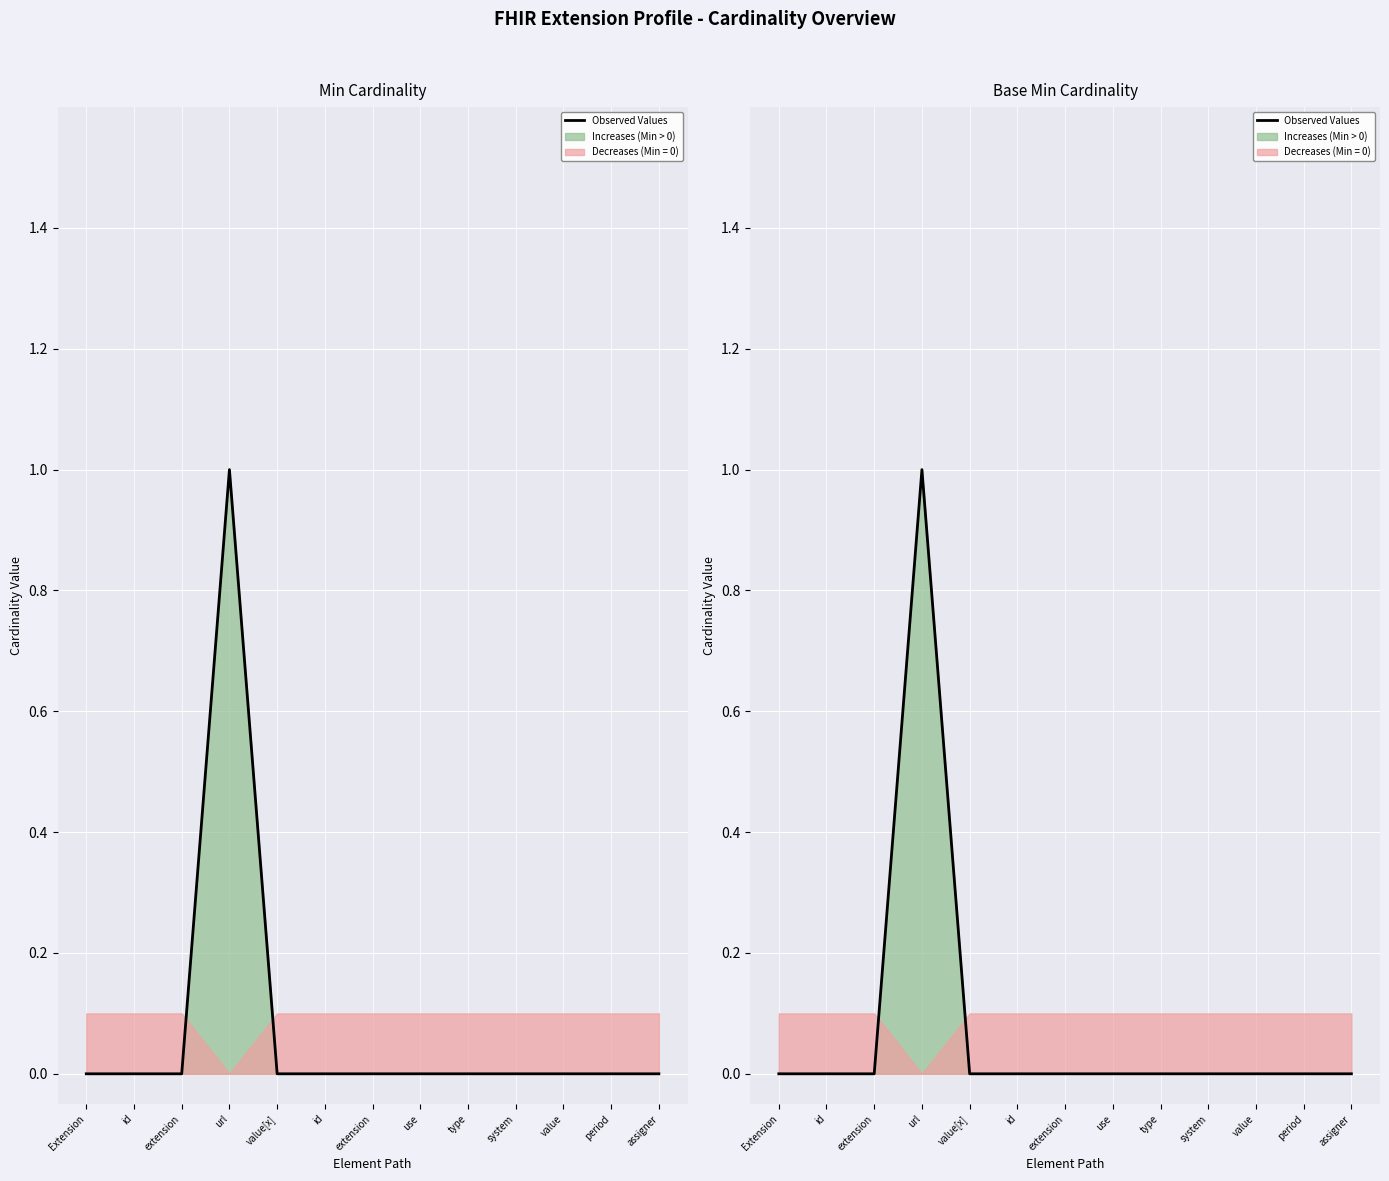

What is the label of the 4th point from the left?

url